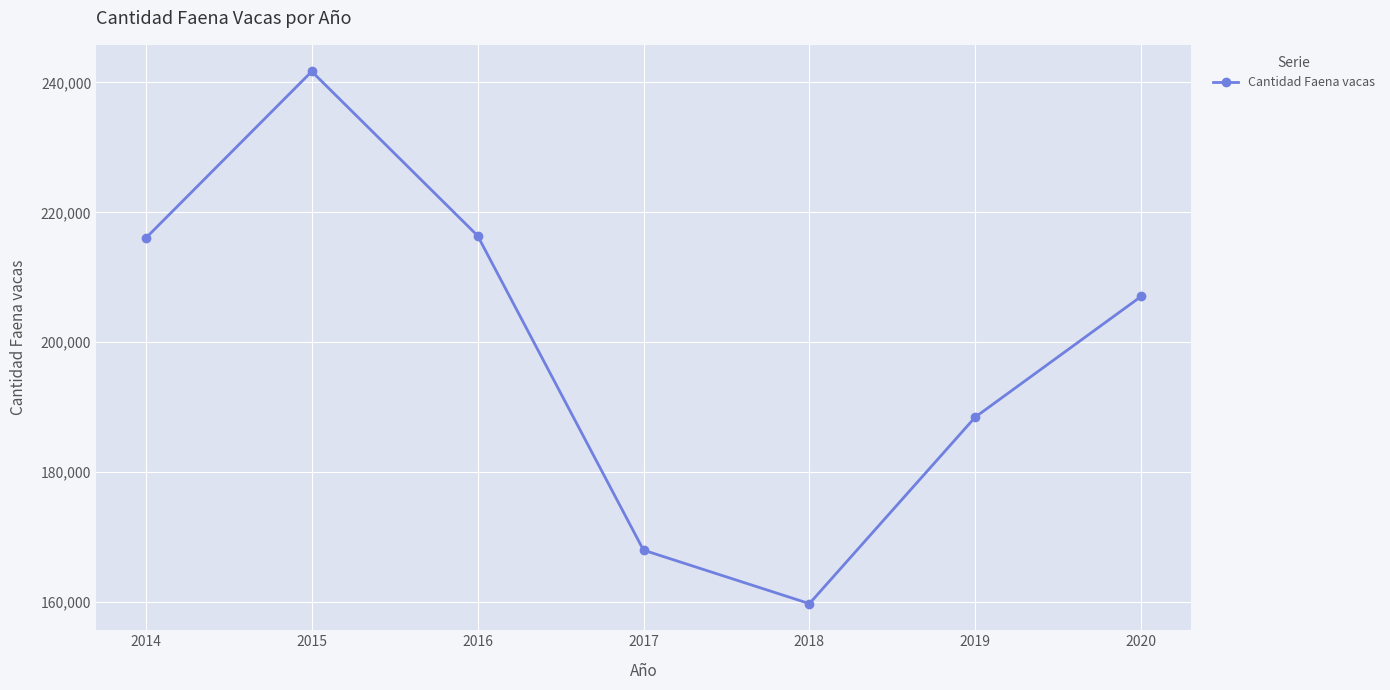

What is the difference between the values at 2015 and 2014?

25657